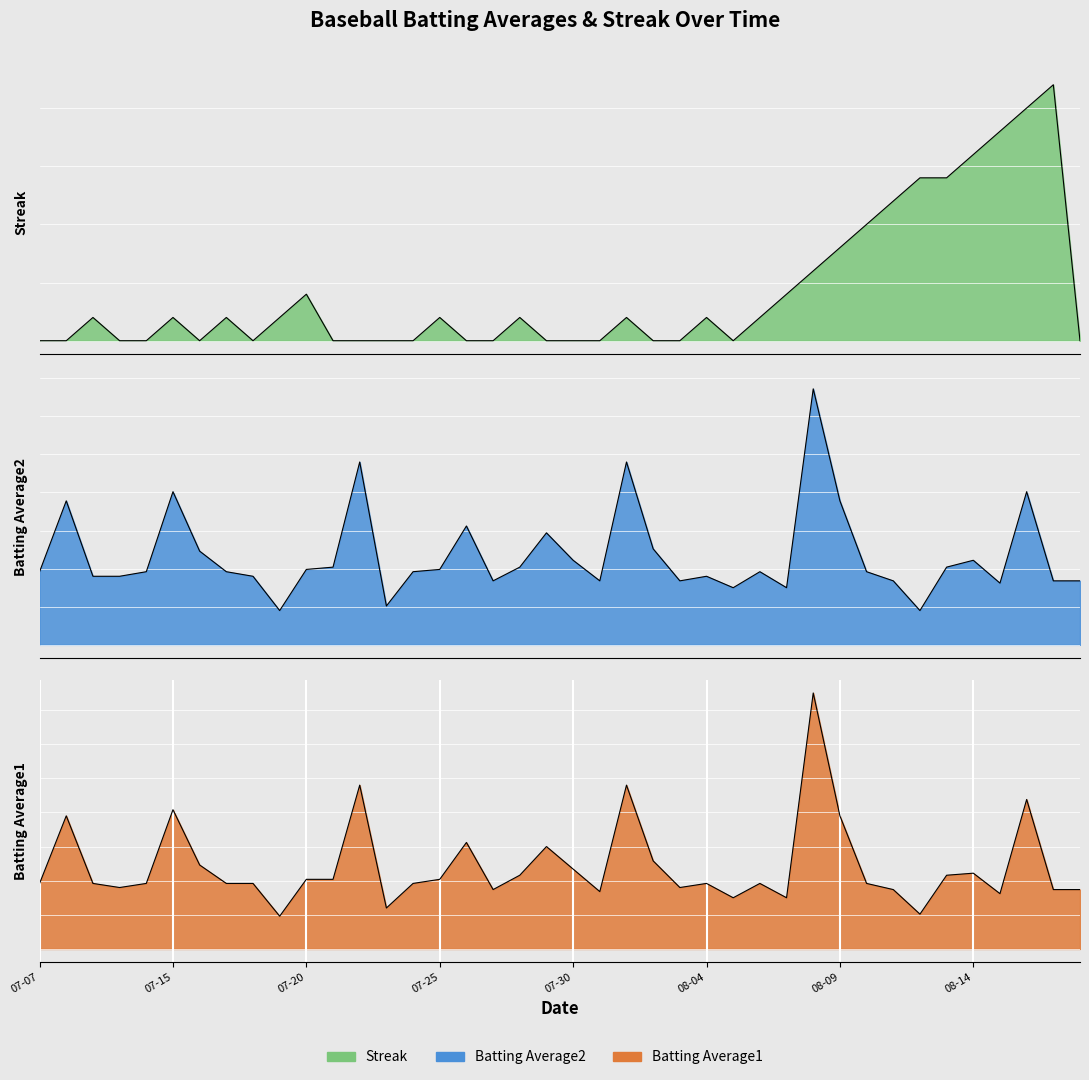

At which category does Batting Average1 reach its first local peak?

2010-07-08